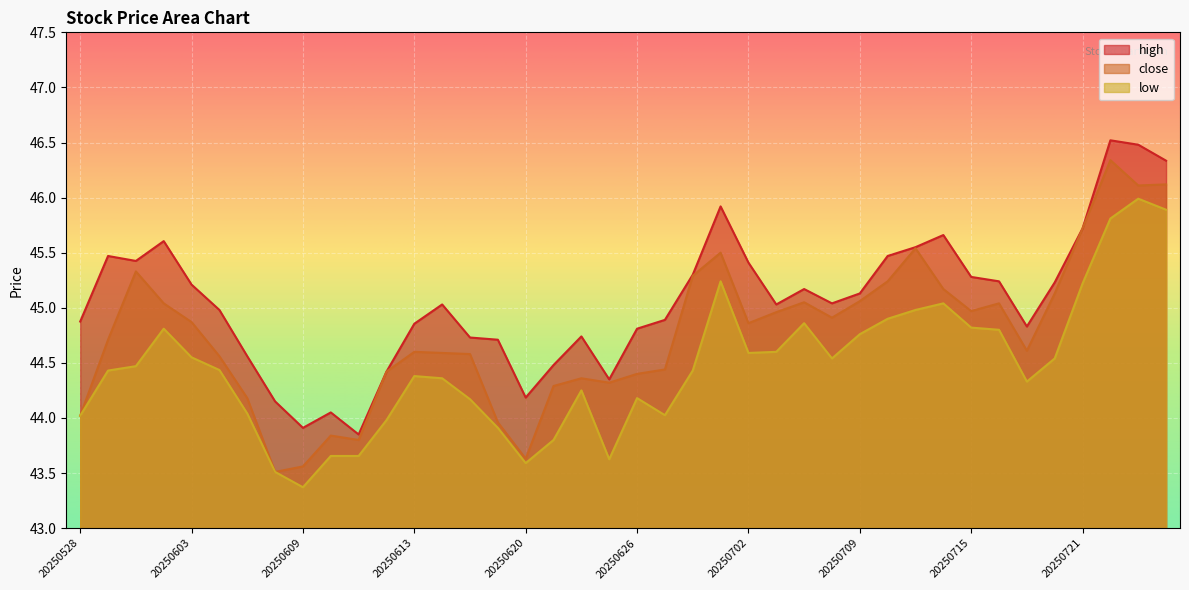

Between 20250604 and 20250709, which series saw the biggest shift?

close